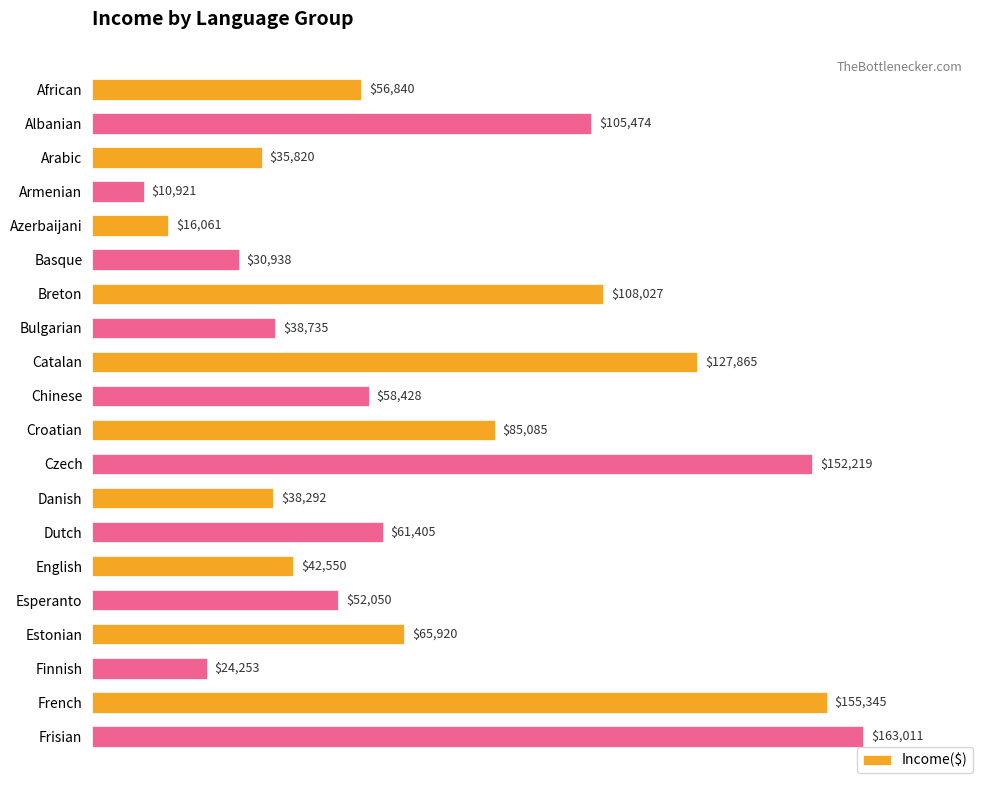

What is the average value?

71462